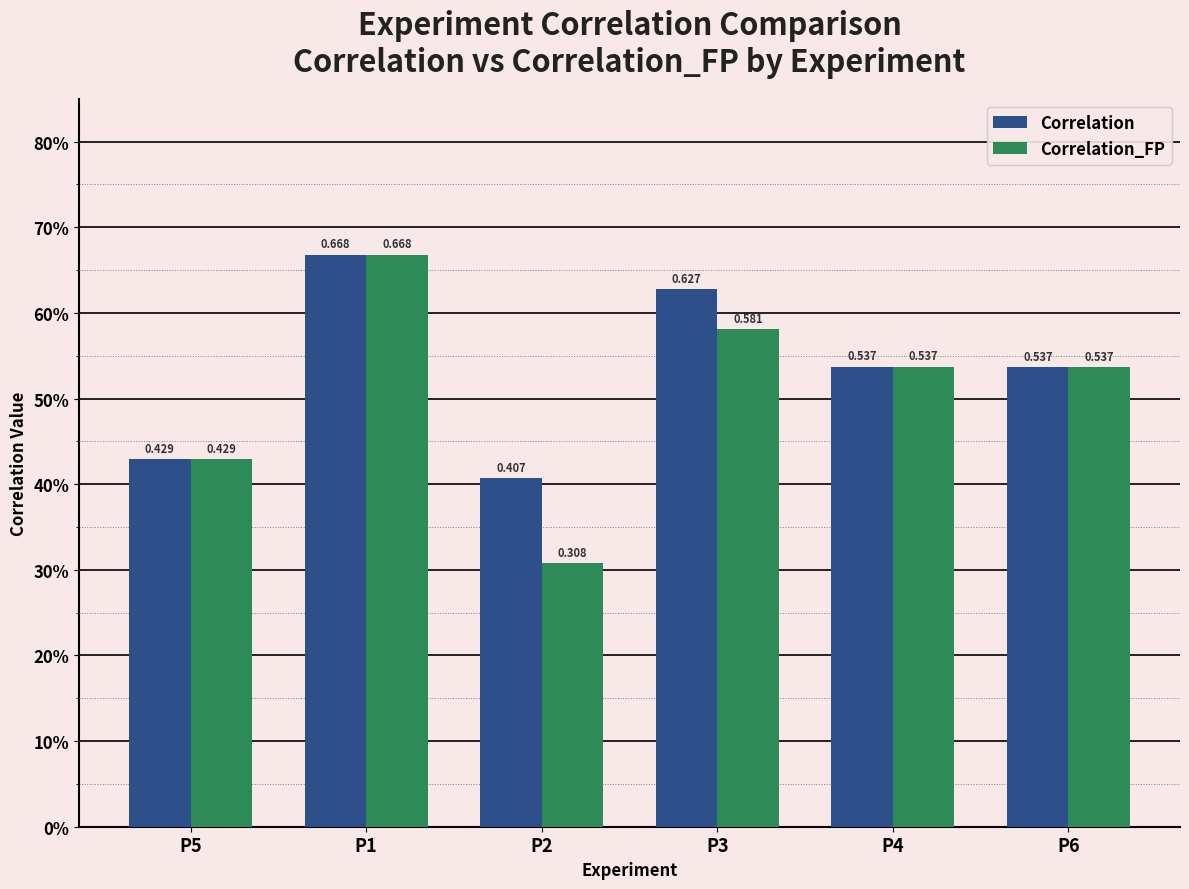

Are the bars grouped side by side (vs. stacked)?

Yes